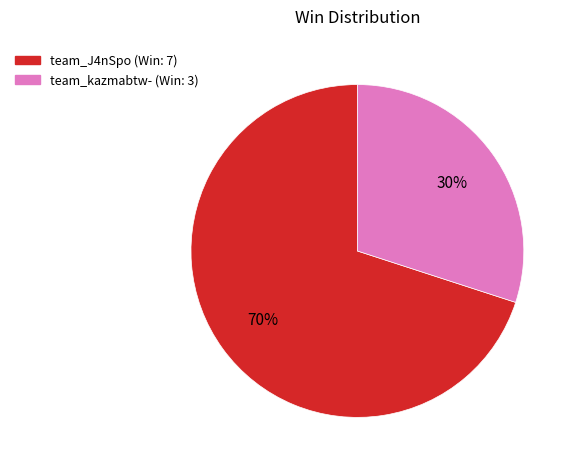

What is the ratio of the value at team_kazmabtw- to the value at team_J4nSpo?

0.4